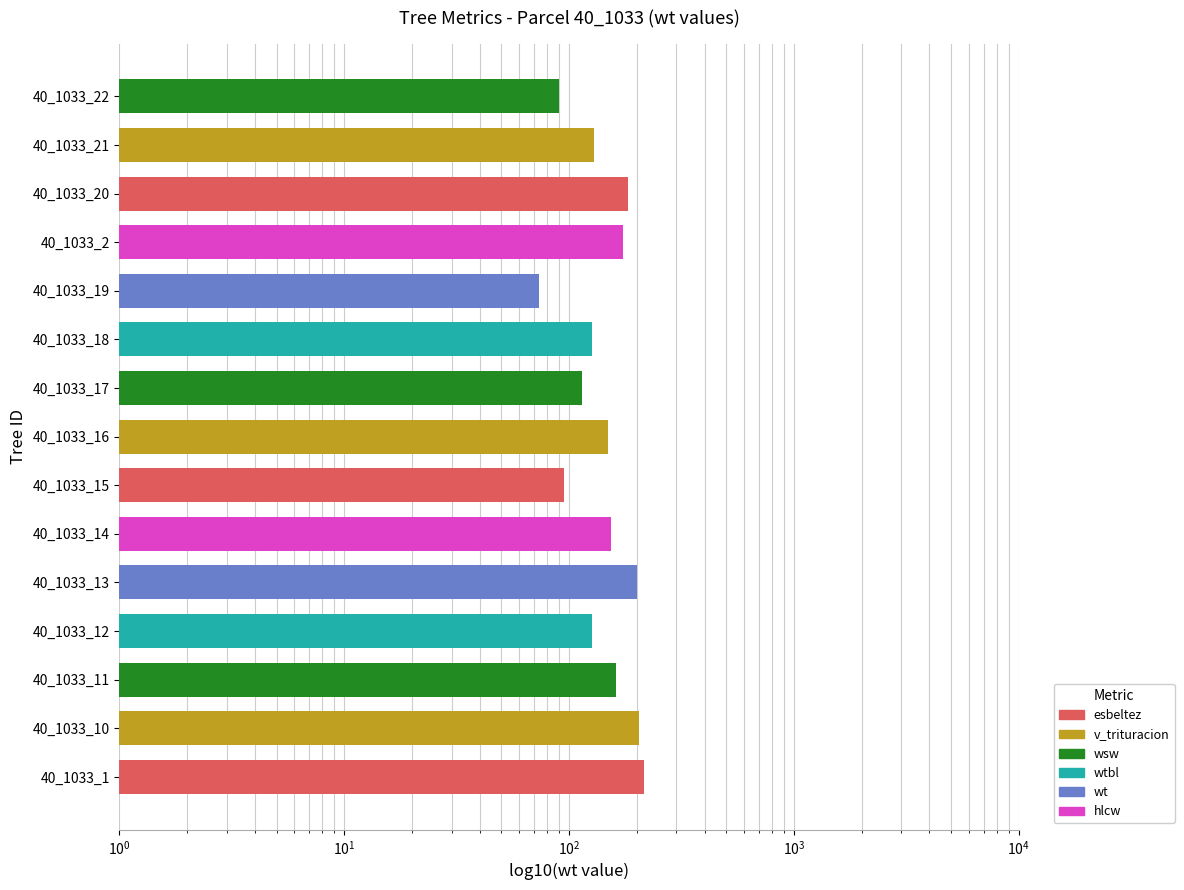

What is the difference between the second highest and minimum values in the wsw series?

47.0